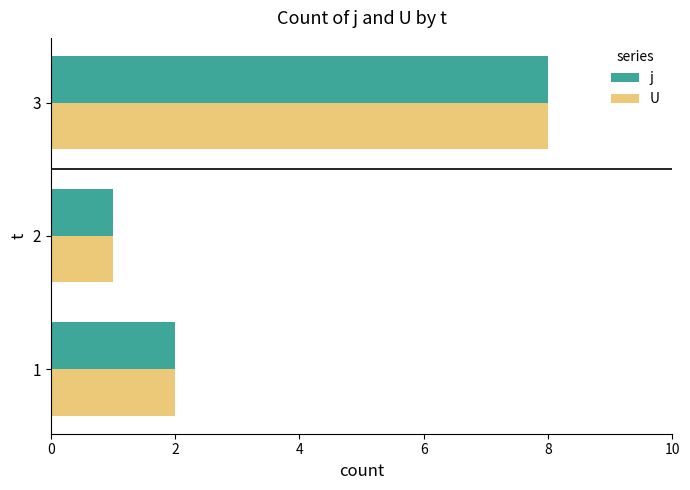

What are all the series names shown in the legend?

j, U